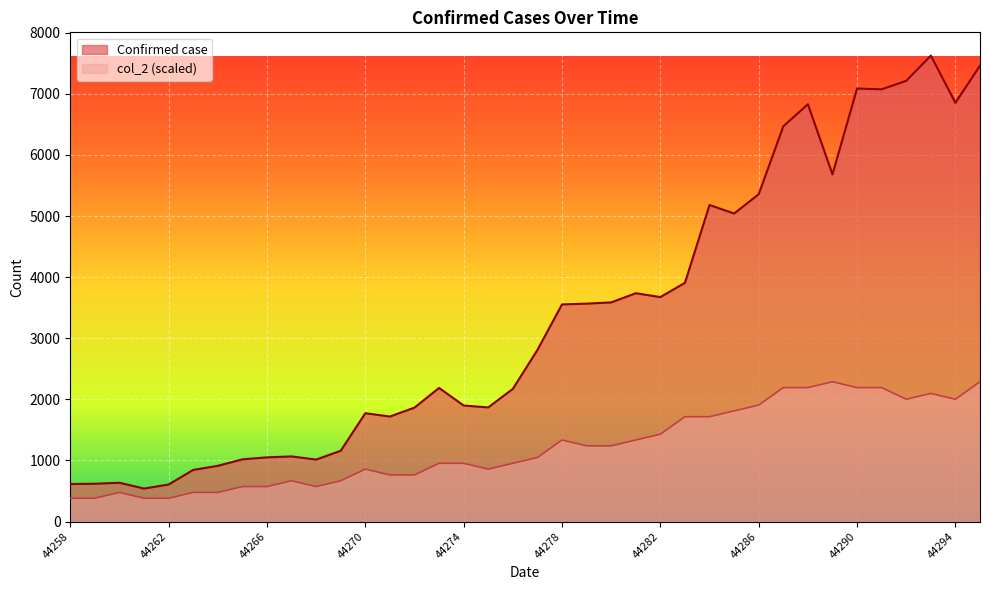

What is the total value across all series at 44281?

5071.6